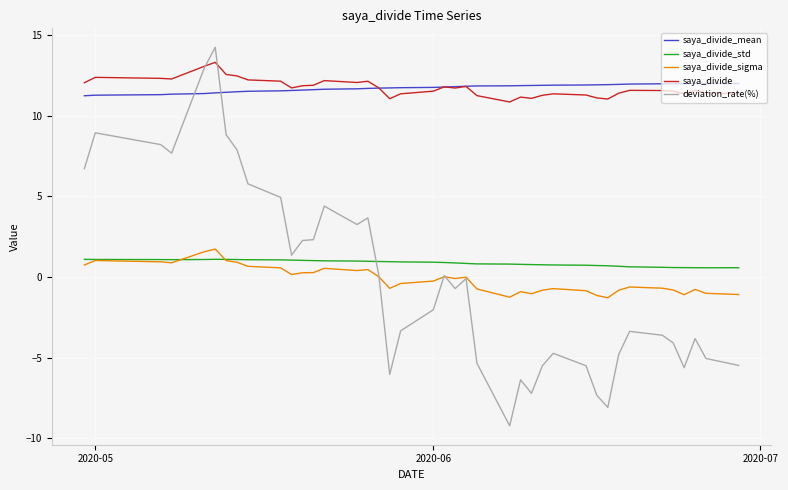

True or false: saya_divide and saya_divide_std cross at least once.

False